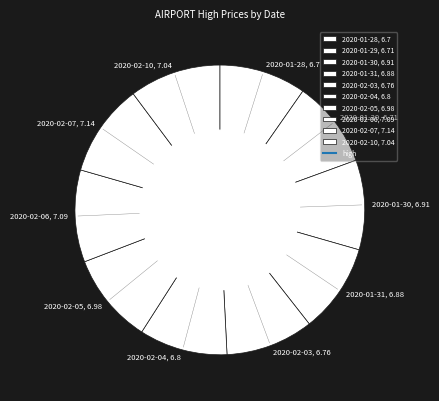

The 2020-02-05 slice represents 10% of the pie. True or false?

True